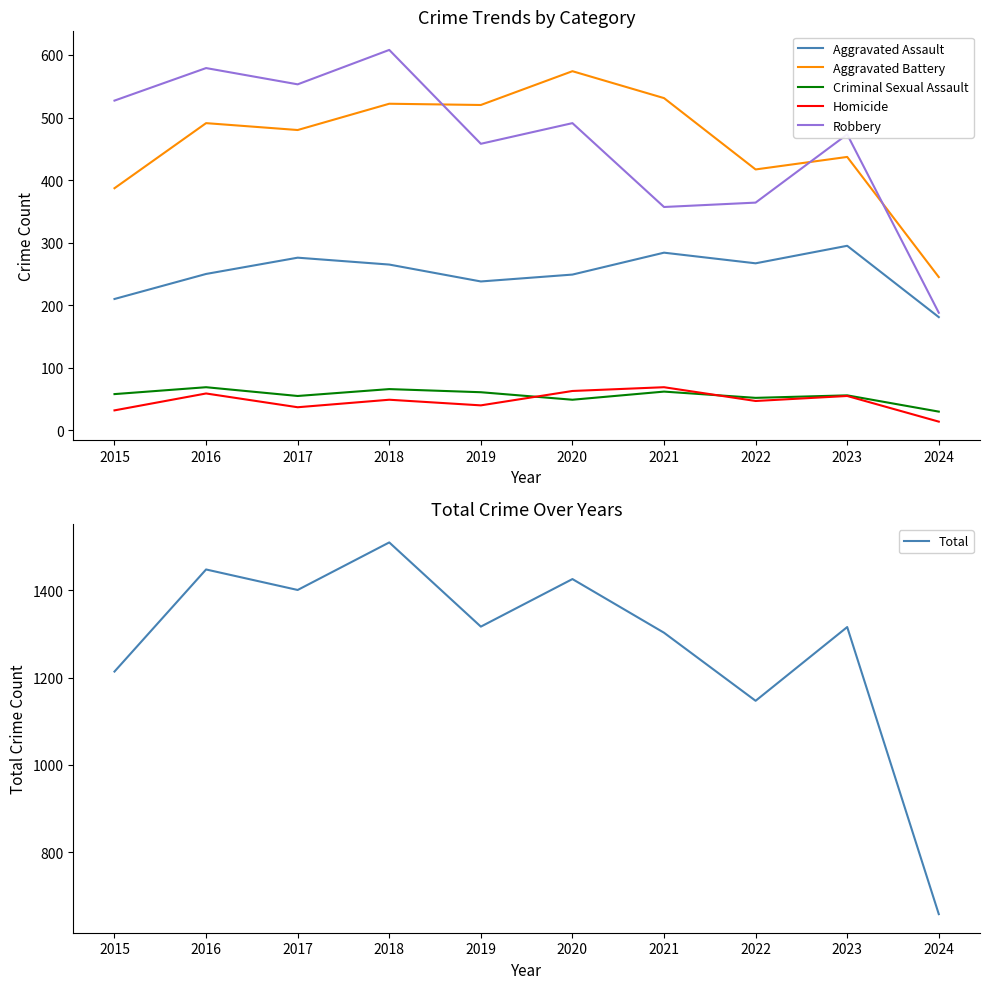

What are all the series names shown in the legend?

Aggravated Assault, Aggravated Battery, Criminal Sexual Assault, Homicide, Robbery, Total